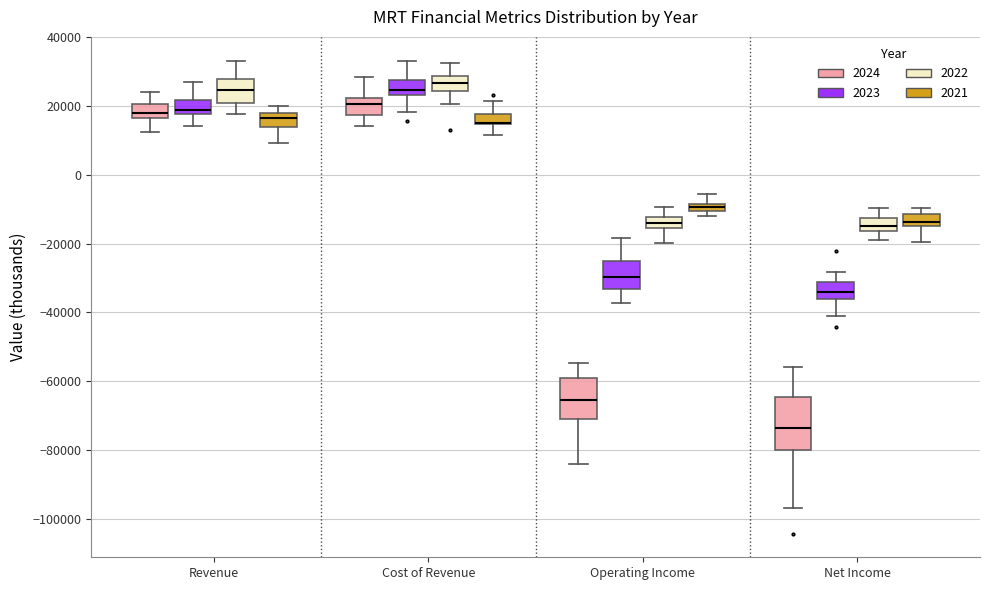

Where is the upper edge of the box for Net Income (2022) on the y-axis? The values are not printed on the chart, so give them approximately, as read against the axis.

-12000